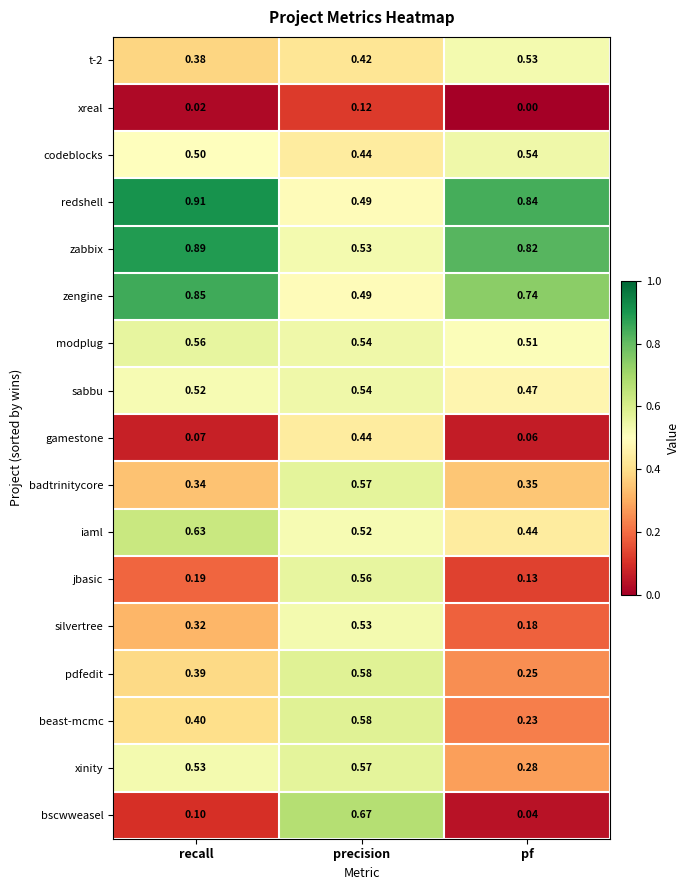

At which category is the sum across all series the highest?

precision